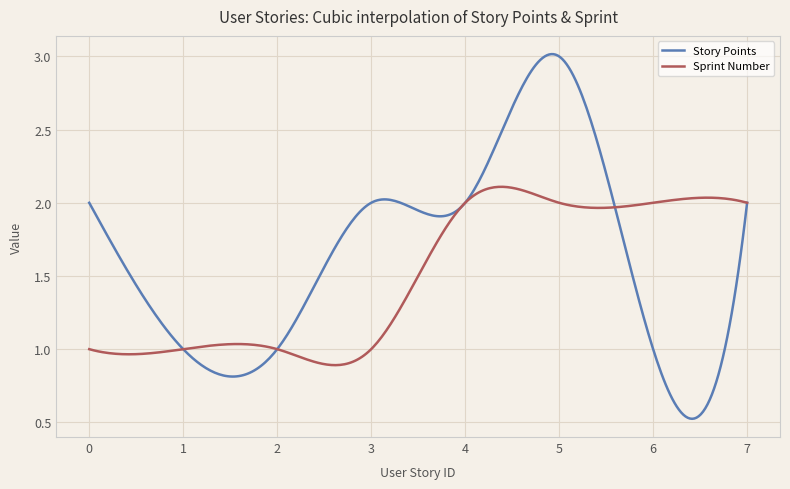

Rank the series by their average value, from highest to lowest.

Story Points, Sprint Number